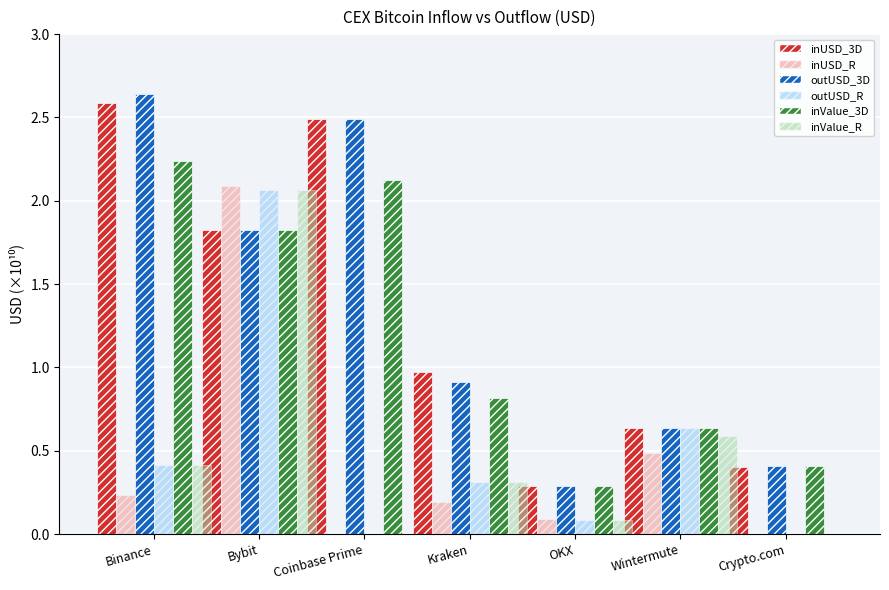

Are the bars horizontal?

No